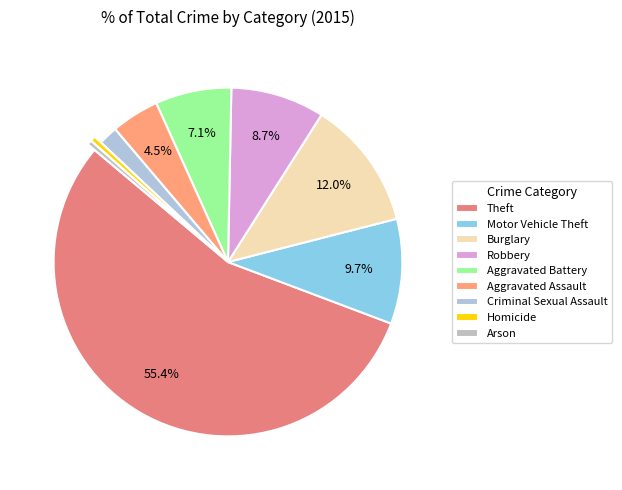

What percentage is NOT represented by Motor Vehicle Theft?

90.3%